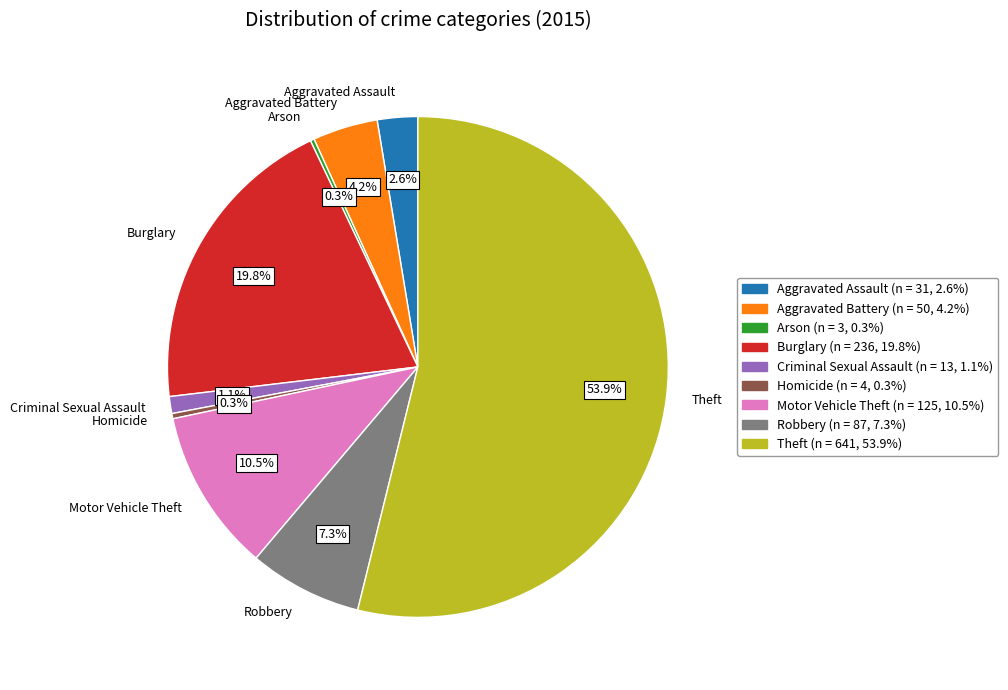

What portion of the pie excludes Robbery?

92.7%